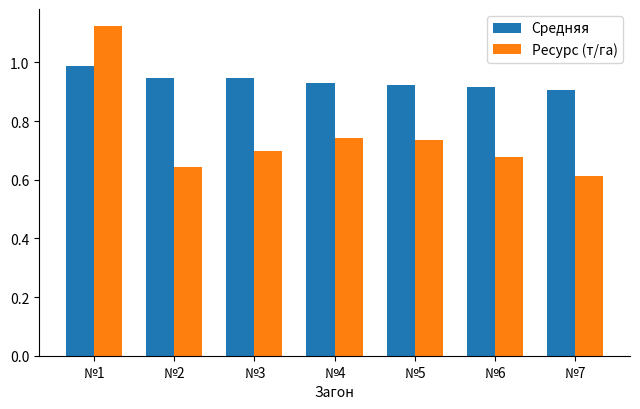

Is it true that Средняя equals 1.4 at №5?

False